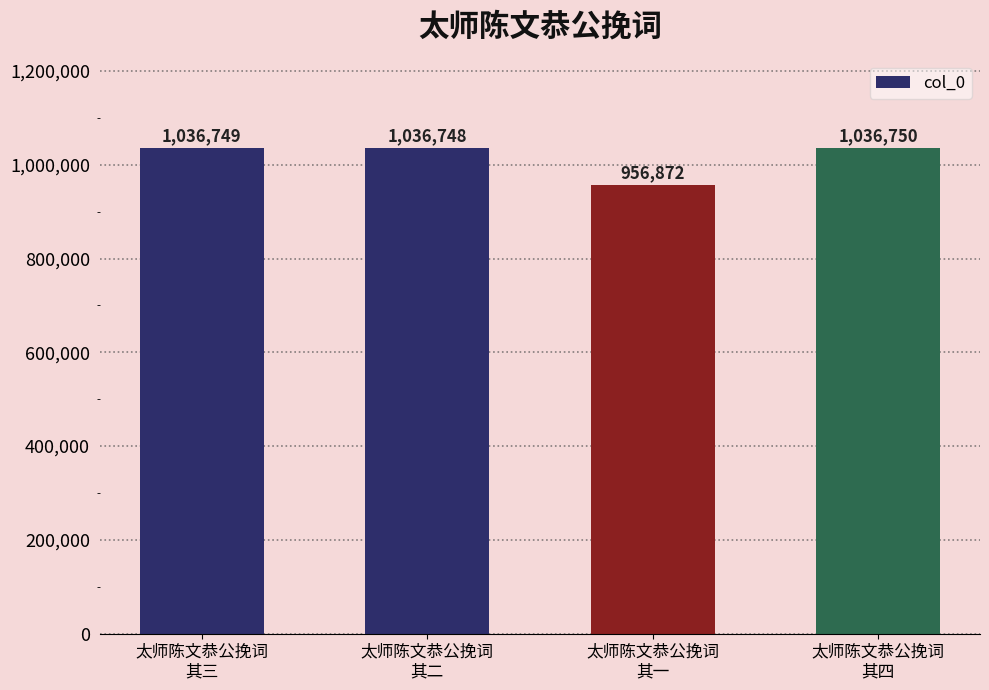

Reading left to right, what are all the values shown in this chart?

太师陈文恭公挽词
其三=1036749	太师陈文恭公挽词
其二=1036748	太师陈文恭公挽词
其一=956872	太师陈文恭公挽词
其四=1036750